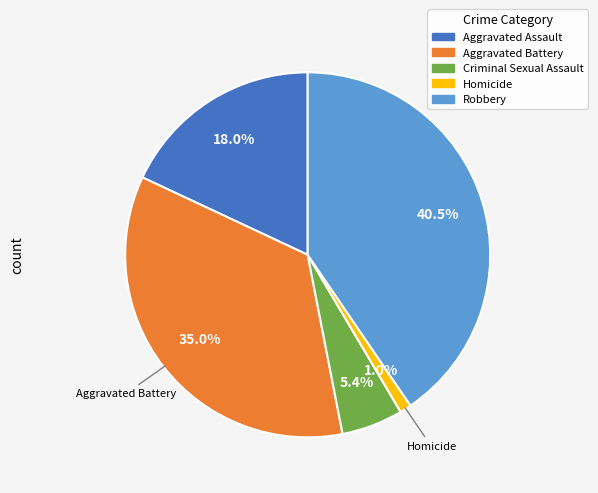

To the nearest percent, what percentage of the pie is Criminal Sexual Assault?

5%